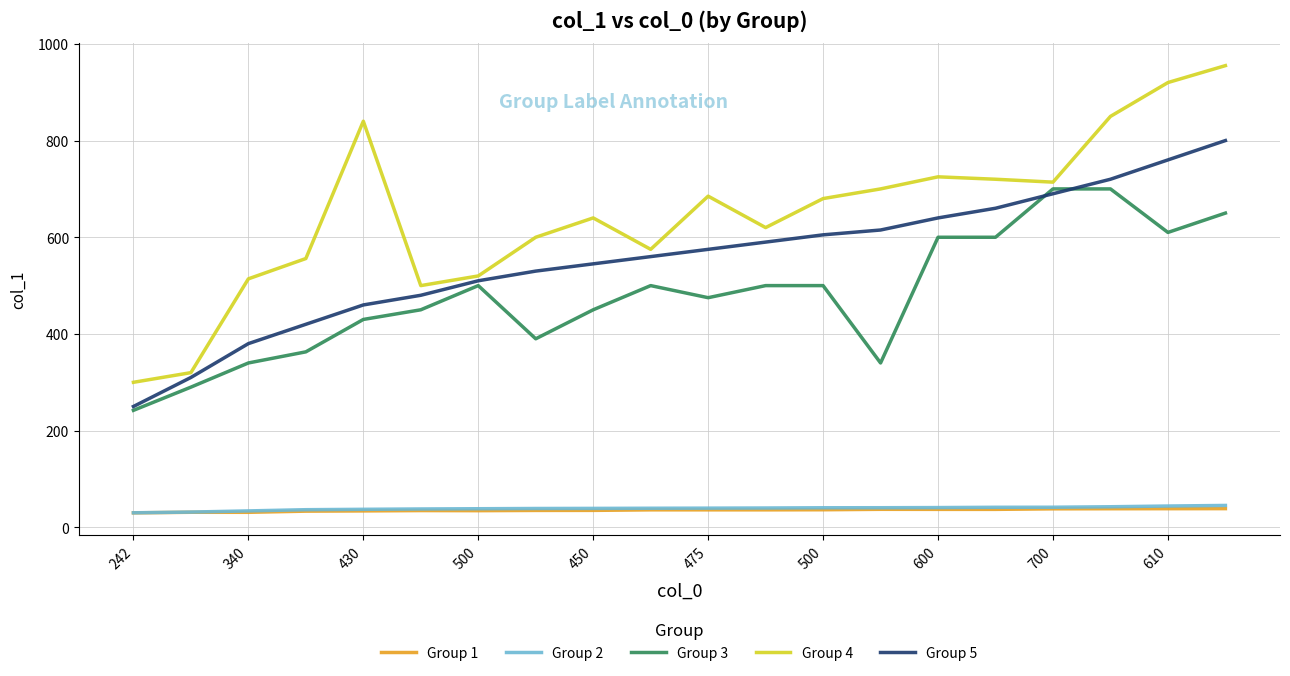

What is the smallest value displayed?

30.0